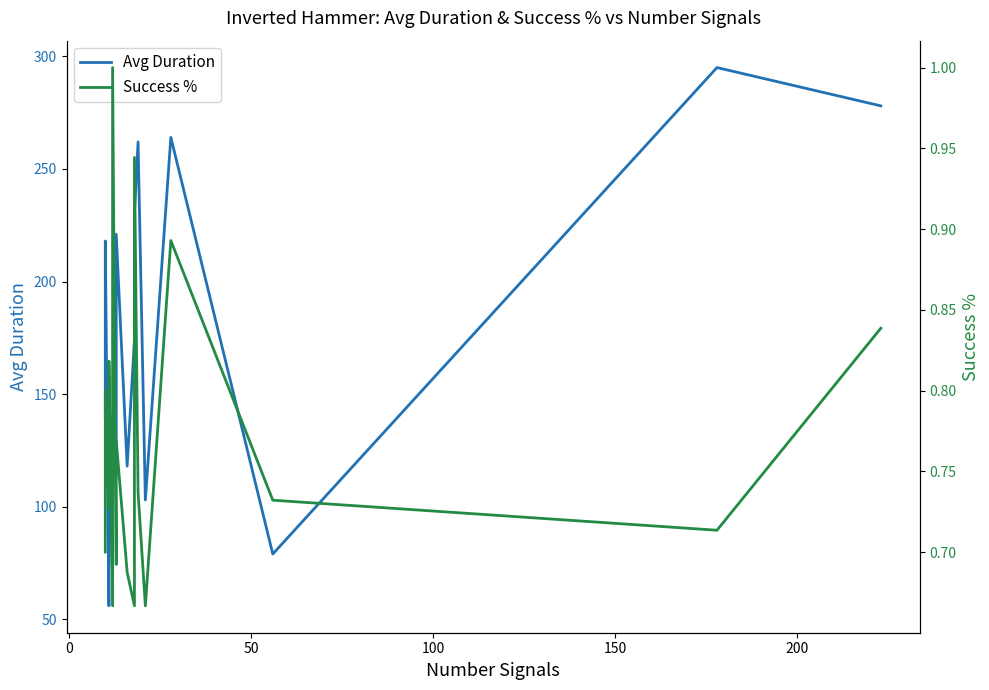

The value of Avg Duration at 150 is 47.6. True or false?

False